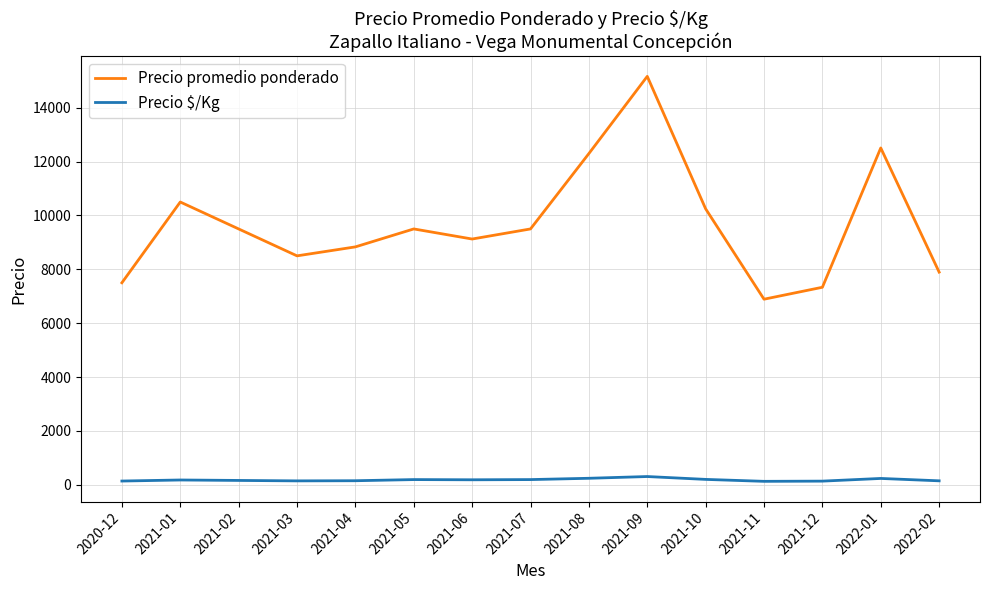

True or false: Precio $/Kg and Precio promedio ponderado intersect in this chart.

False